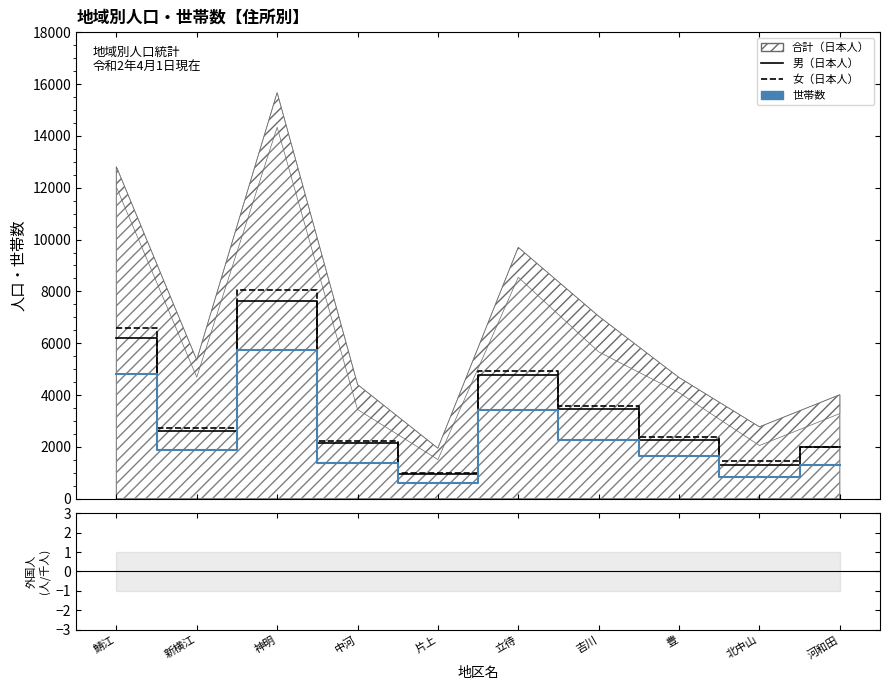

At which category is the sum across all series the highest?

神明